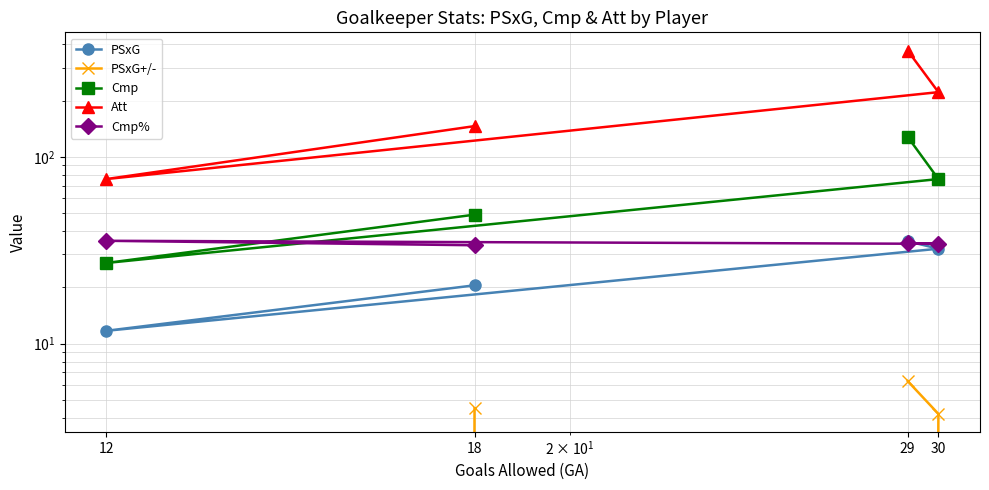

Which label corresponds to the smallest value in the chart?

12